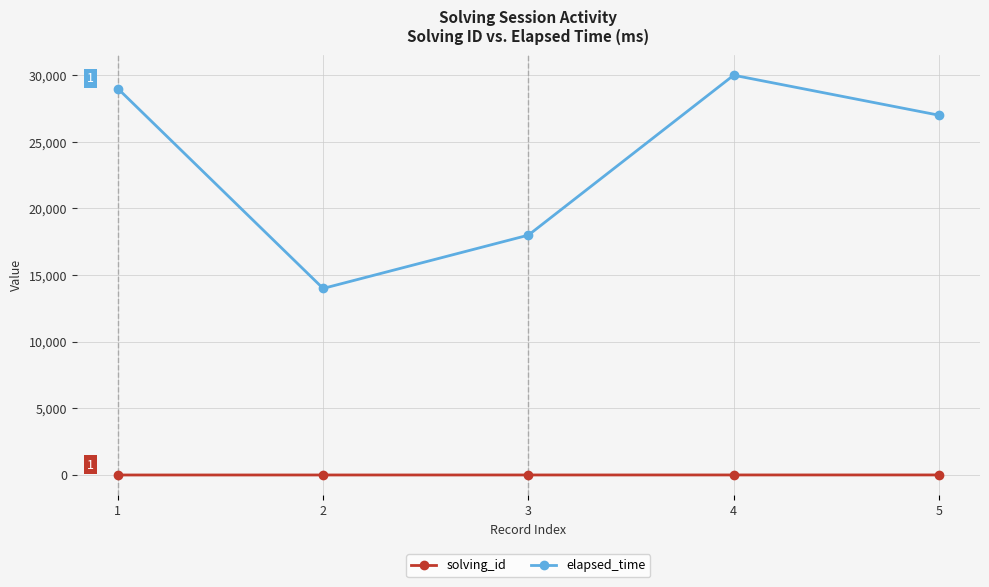

Where is the first local maximum for elapsed_time?

4